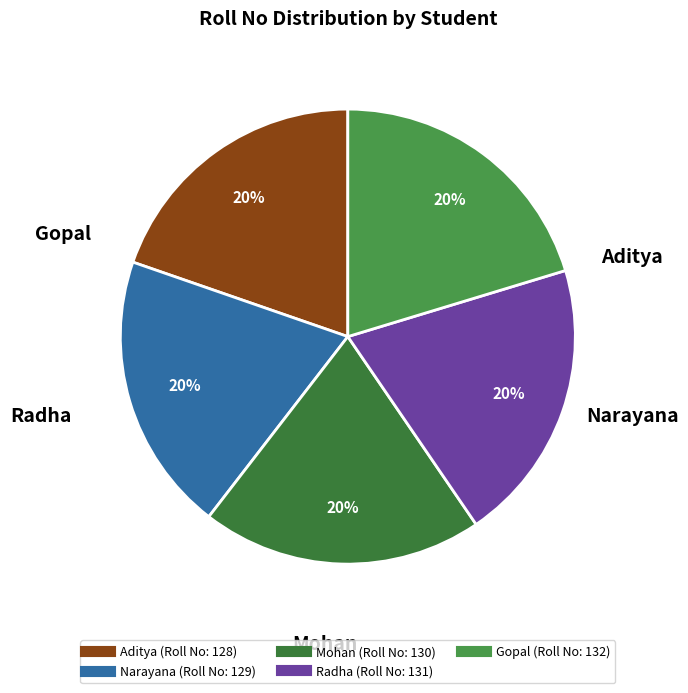

To the nearest percent, what percentage of the pie is Narayana?

20%